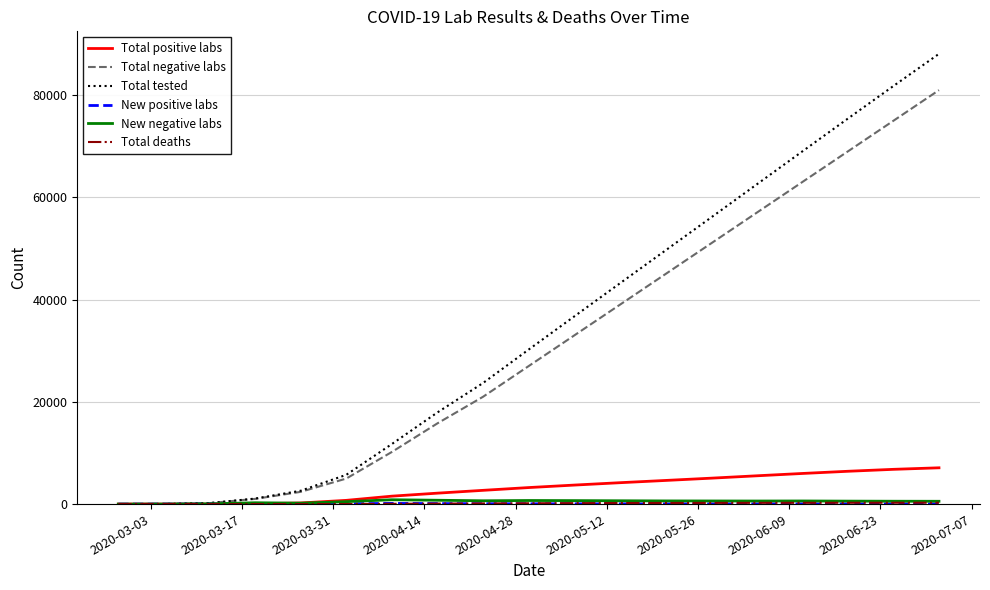

What is the maximum value for Total tested?

88100